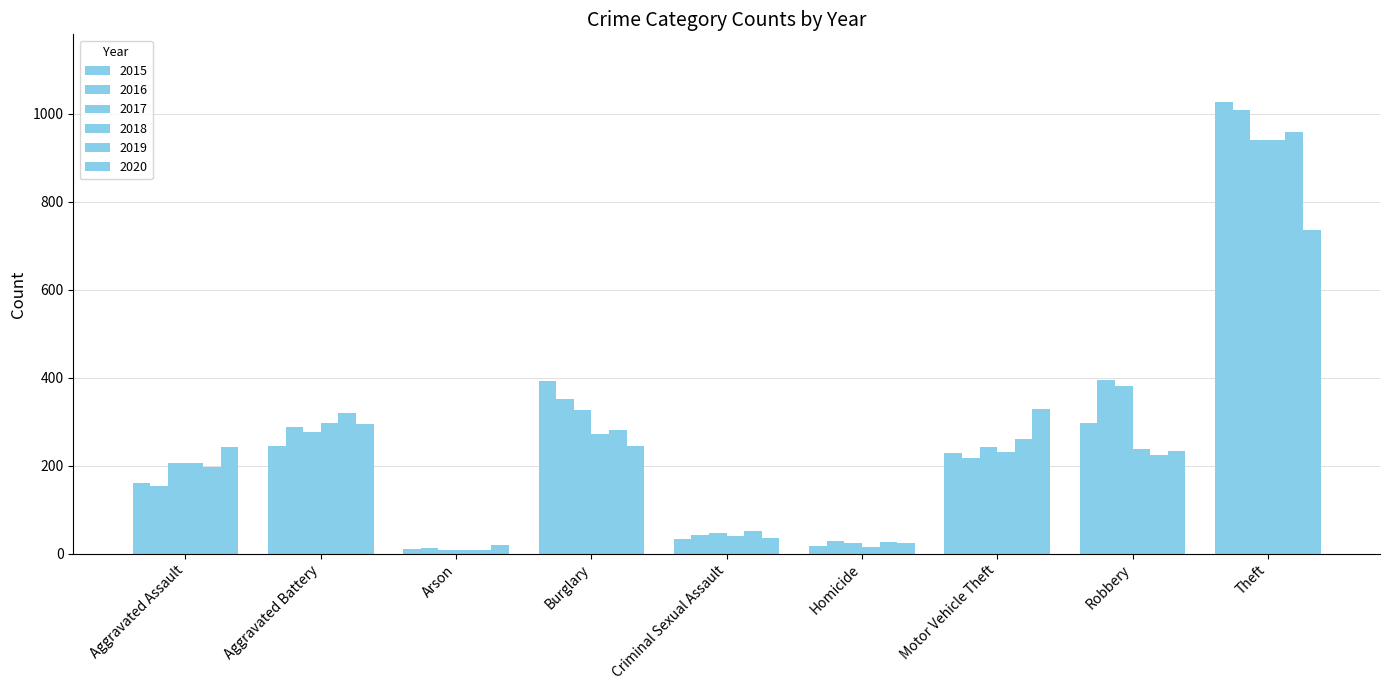

How many distinct data groups are displayed?

6